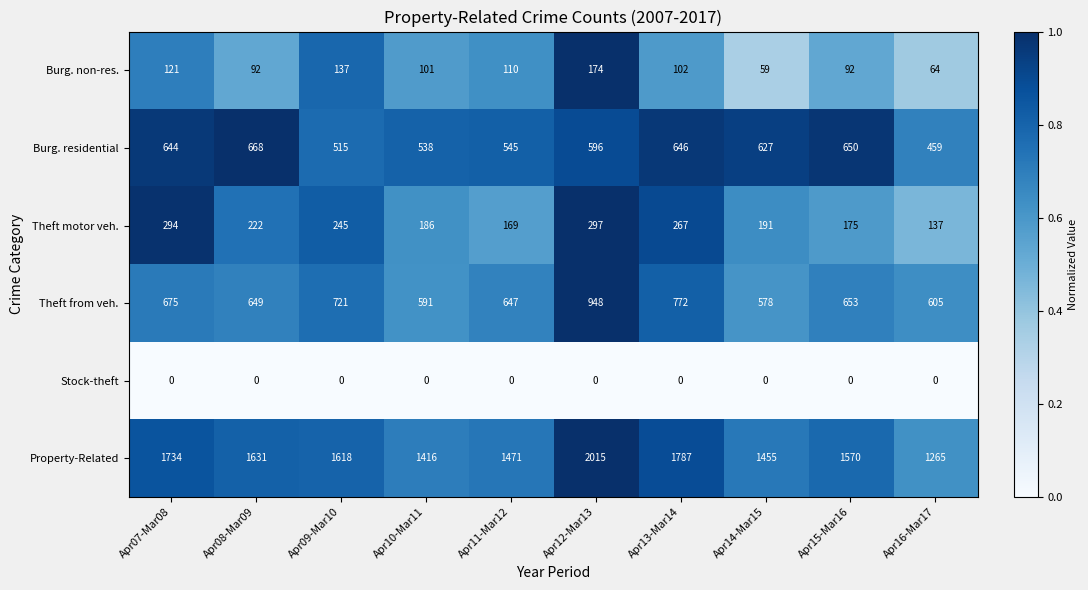

Which series has the widest spread of values?

Property-Related